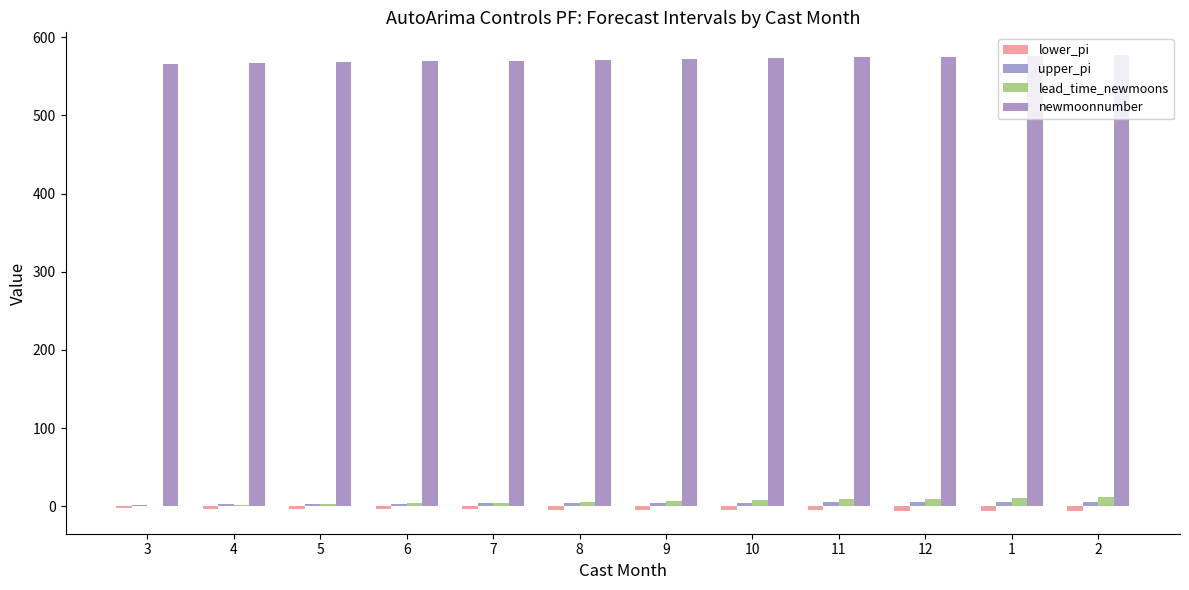

What position from the right is 4?

11